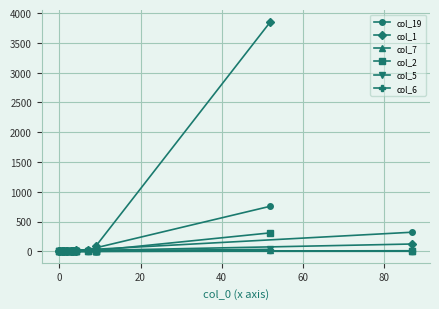

What are all the series names shown in the legend?

col_19, col_1, col_7, col_2, col_5, col_6